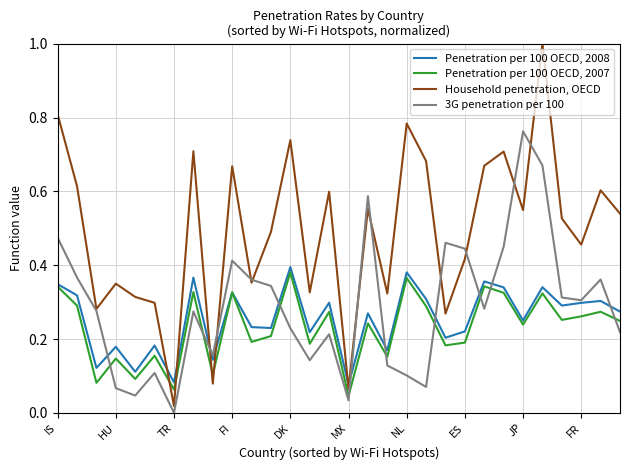

How many intersections are there between Household penetration, OECD and Penetration per 100 OECD, 2008?

6